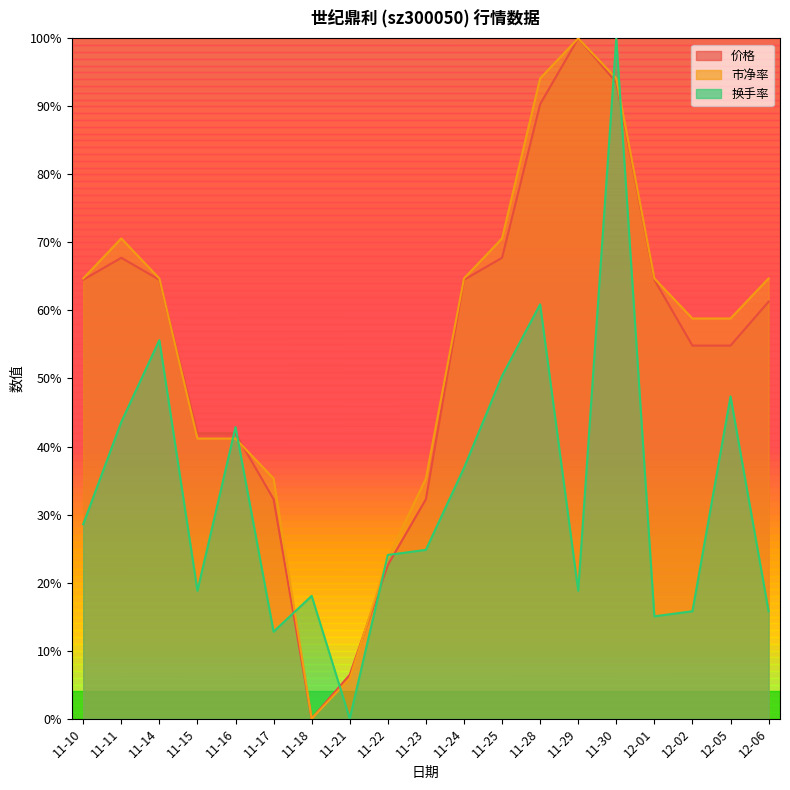

Reading left to right, transcribe all the data shown in this chart.

价格: 11-10=0.6	11-11=0.7	11-14=0.6	11-15=0.4	11-16=0.4	11-17=0.3	11-18=0.0	11-21=0.1	11-22=0.2	11-23=0.3	11-24=0.6	11-25=0.7	11-28=0.9	11-29=1.0	11-30=0.9	12-01=0.6	12-02=0.5	12-05=0.5	12-06=0.6
市净率: 11-10=0.6	11-11=0.7	11-14=0.6	11-15=0.4	11-16=0.4	11-17=0.4	11-18=0.0	11-21=0.1	11-22=0.2	11-23=0.4	11-24=0.6	11-25=0.7	11-28=0.9	11-29=1.0	11-30=0.9	12-01=0.6	12-02=0.6	12-05=0.6	12-06=0.6
换手率: 11-10=0.3	11-11=0.4	11-14=0.6	11-15=0.2	11-16=0.4	11-17=0.1	11-18=0.2	11-21=0.0	11-22=0.2	11-23=0.2	11-24=0.4	11-25=0.5	11-28=0.6	11-29=0.2	11-30=1.0	12-01=0.2	12-02=0.2	12-05=0.5	12-06=0.2